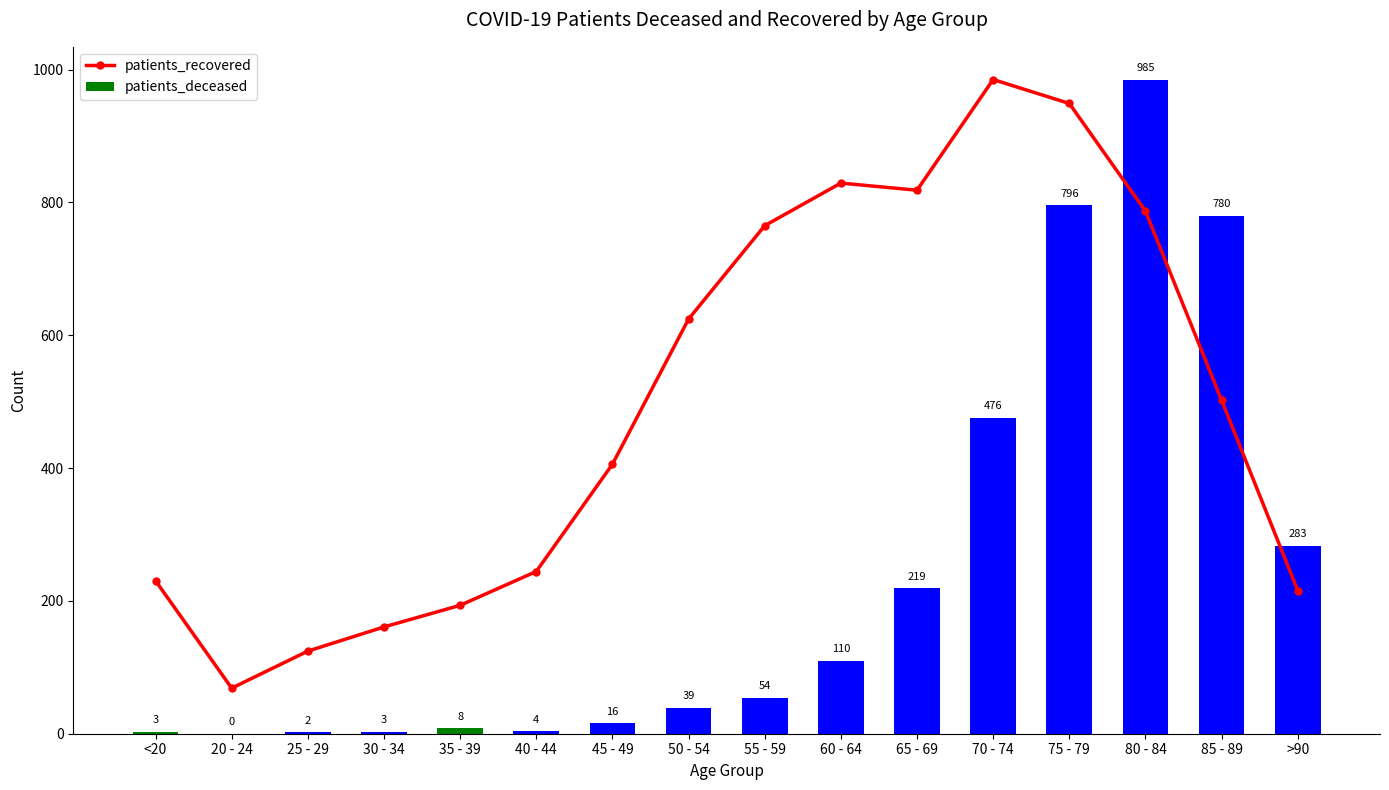

At how many categories does at least one series exceed 658?

7